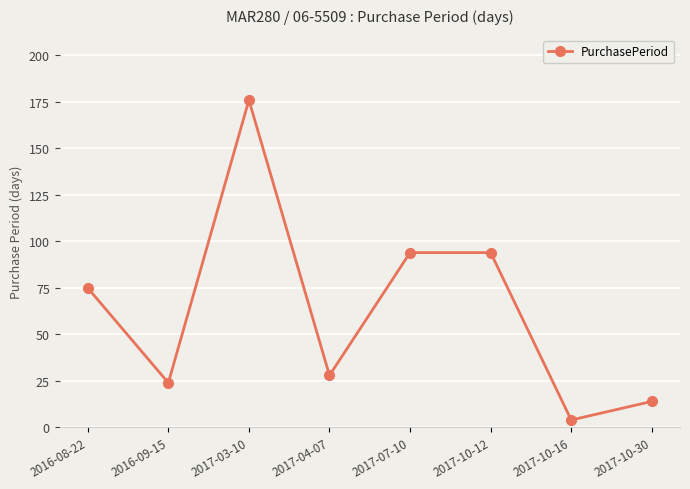

What is the difference between the maximum and minimum values?

172